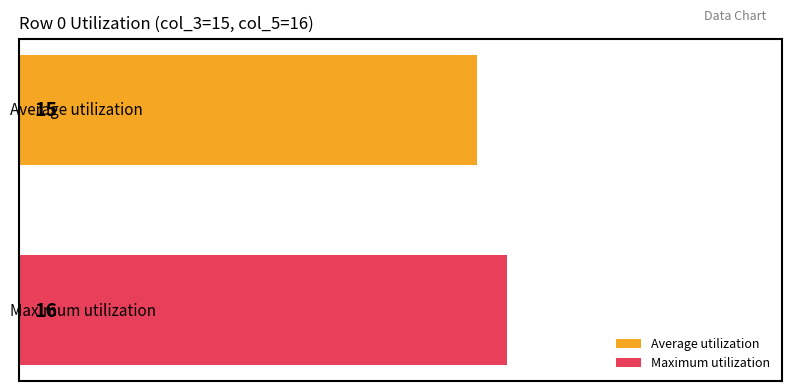

Rank the series by their maximum value, from lowest to highest.

Average utilization, Maximum utilization